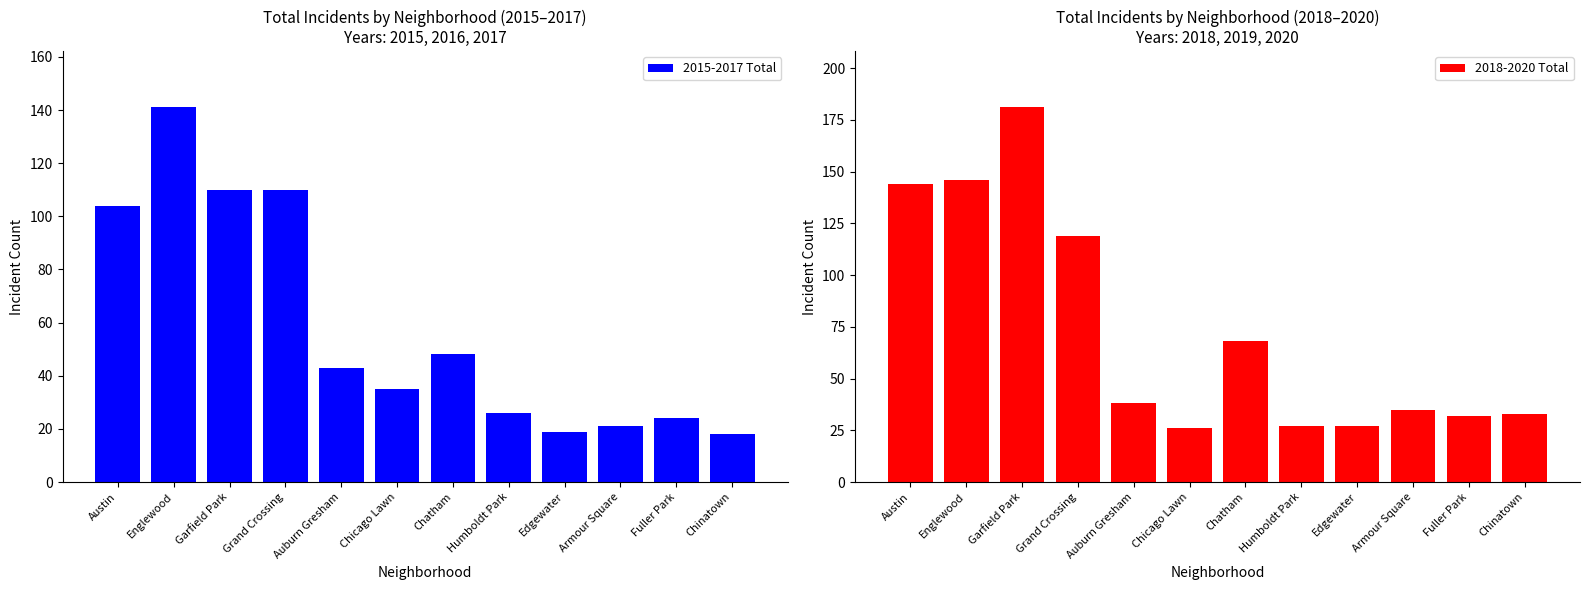

True or false: 2018-2020 Total has a value of 32 at Fuller Park.

True